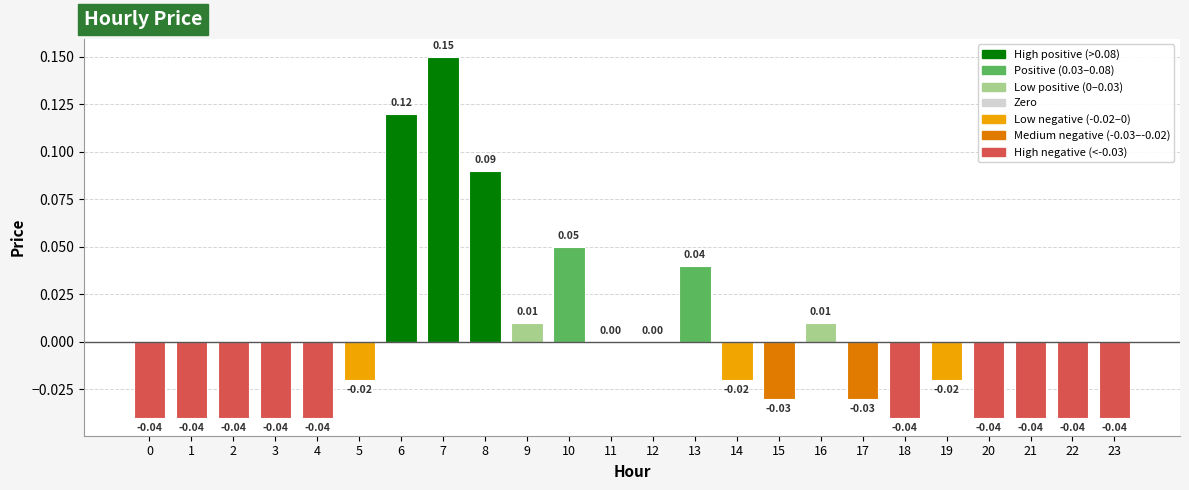

Which has a higher value, 19 or 22?

19